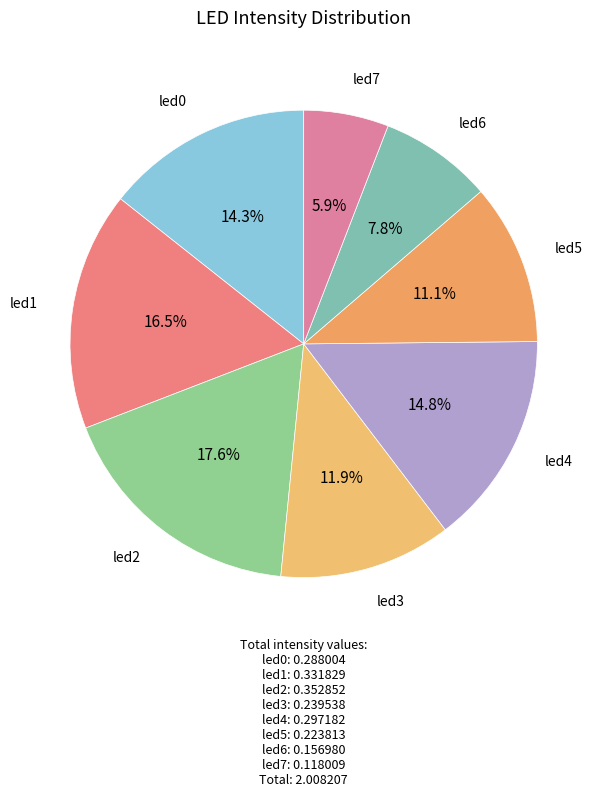

How many segments does this pie chart have?

8